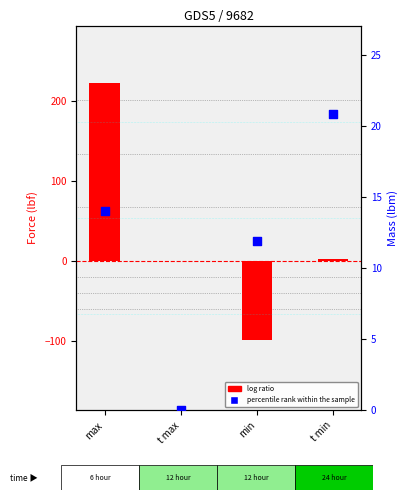

Which series has the largest Y range (max minus min)?

log ratio